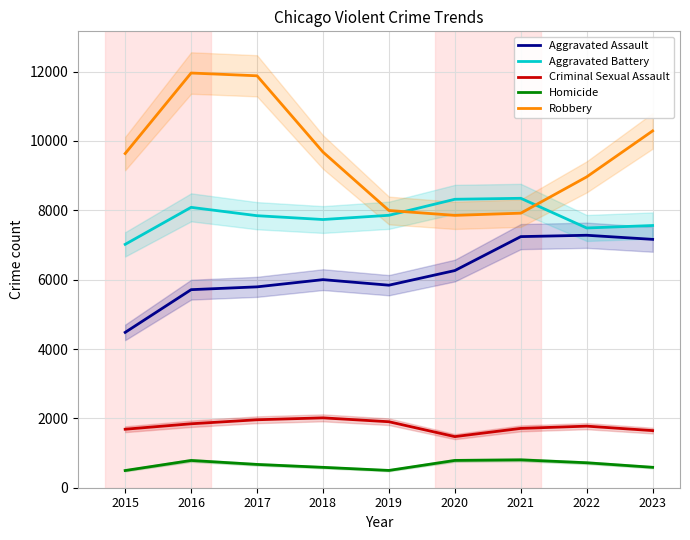

List the series in order of their peak value, highest first.

Robbery, Aggravated Battery, Aggravated Assault, Criminal Sexual Assault, Homicide